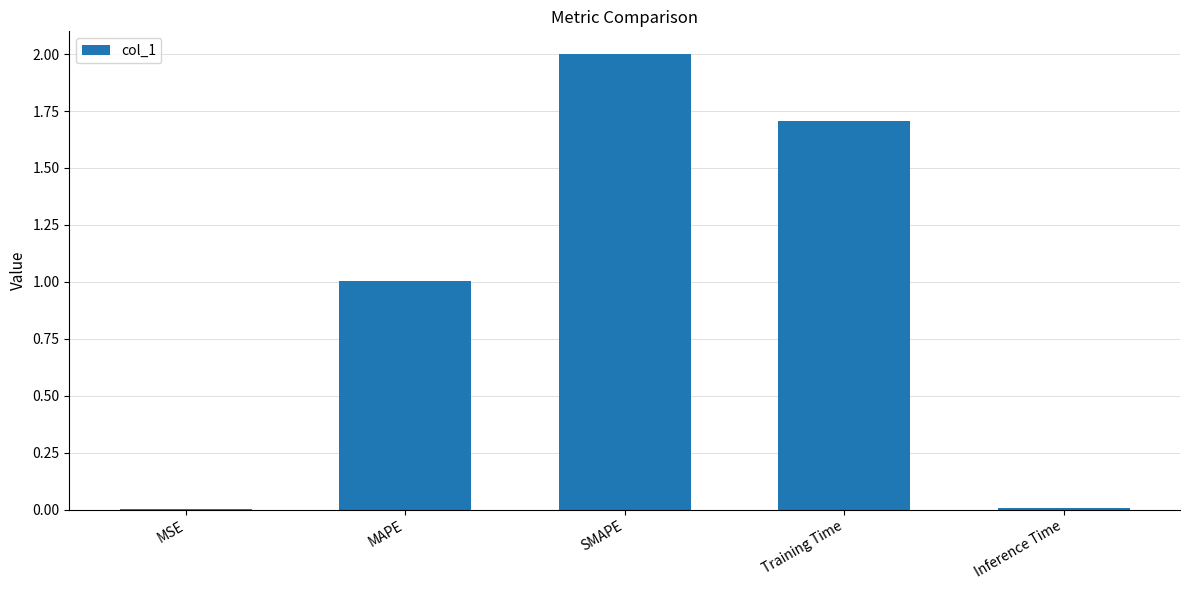

The chart shows a value of 0.3 at MAPE. True or false?

False